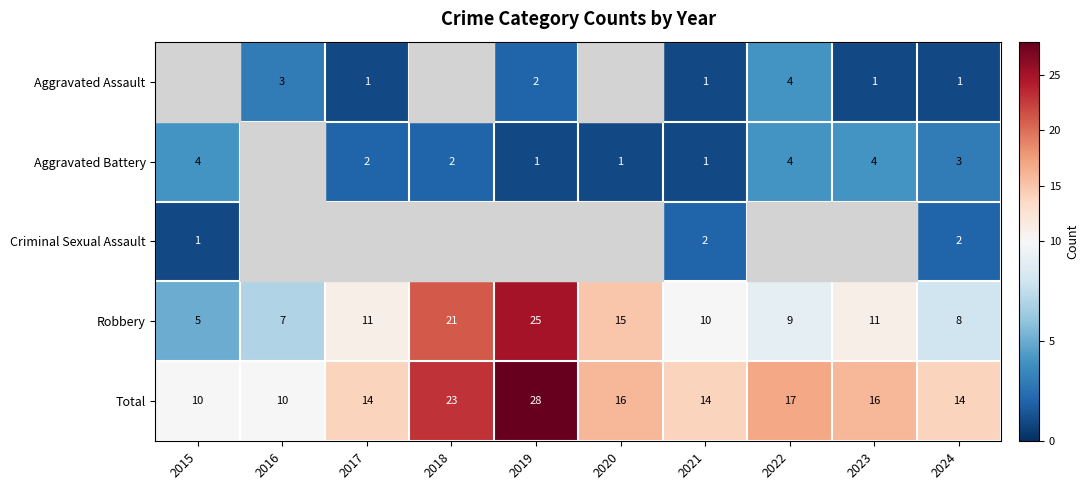

How many values in the Total series are below 16?

5